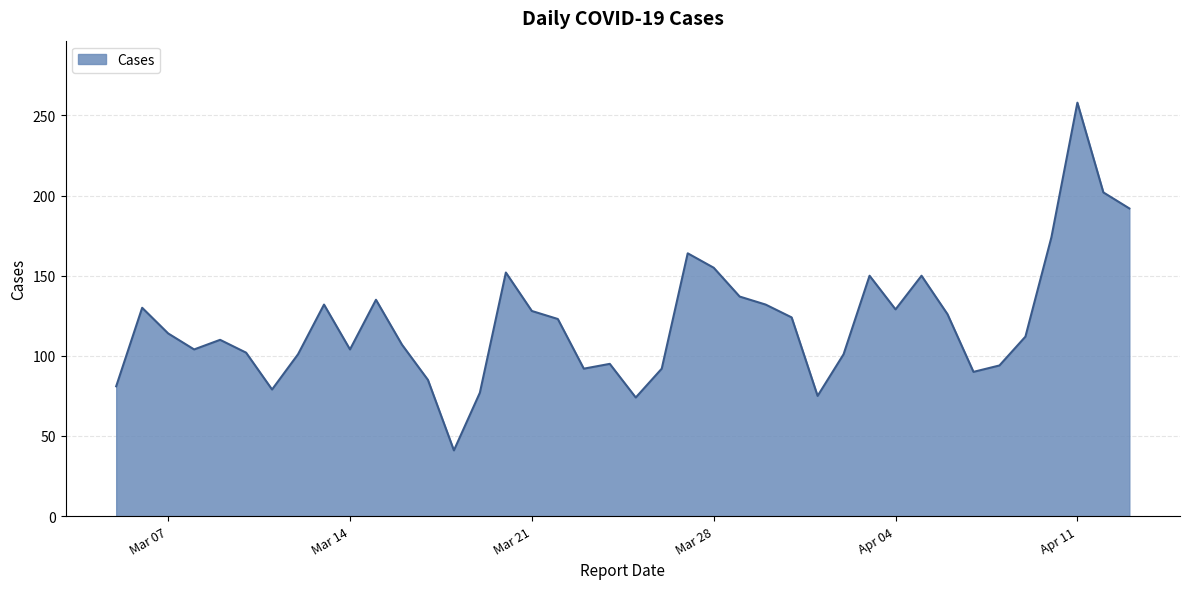

What is the difference between the maximum and minimum values?

217